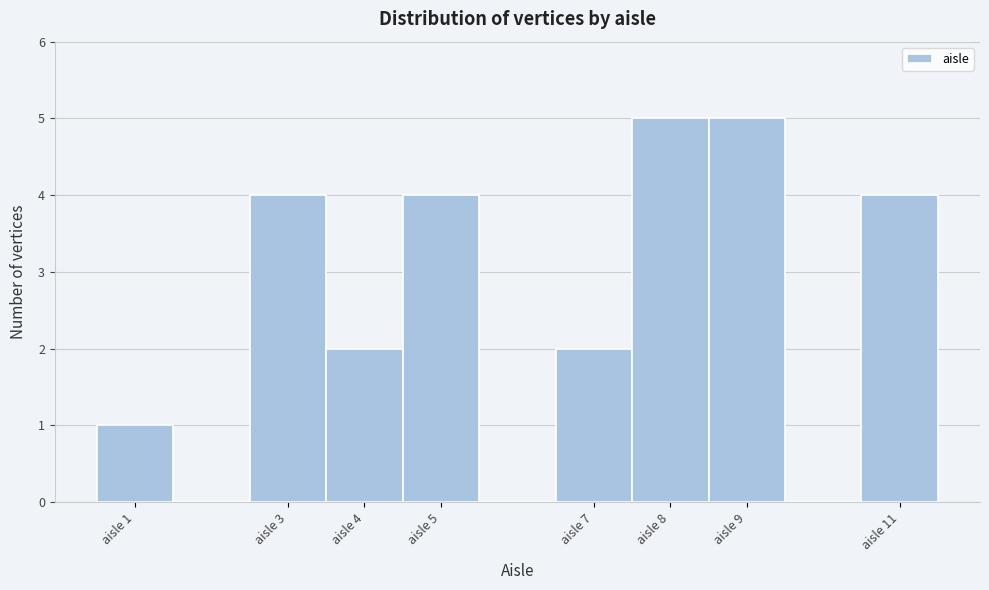

Reading left to right, list every bar in this chart as the range it spans on the x-axis followed by its height. The values are not printed on the chart, so give them approximately, as read against the axis.

0.5 to 1.5: 1
1.5 to 2.5: 0
2.5 to 3.5: 4
3.5 to 4.5: 2
4.5 to 5.5: 4
5.5 to 6.5: 0
6.5 to 7.5: 2
7.5 to 8.5: 5
8.5 to 9.5: 5
9.5 to 10.5: 0
10.5 to 11.5: 4